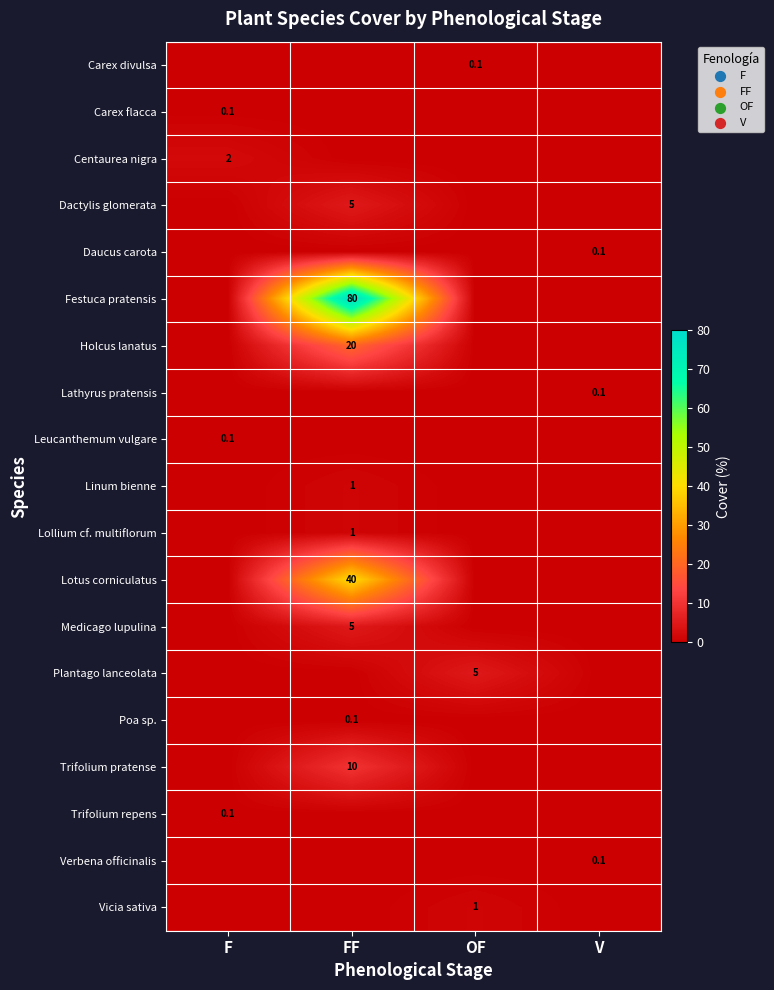

True or false: Linum bienne has a value of 1.0 at FF.

True